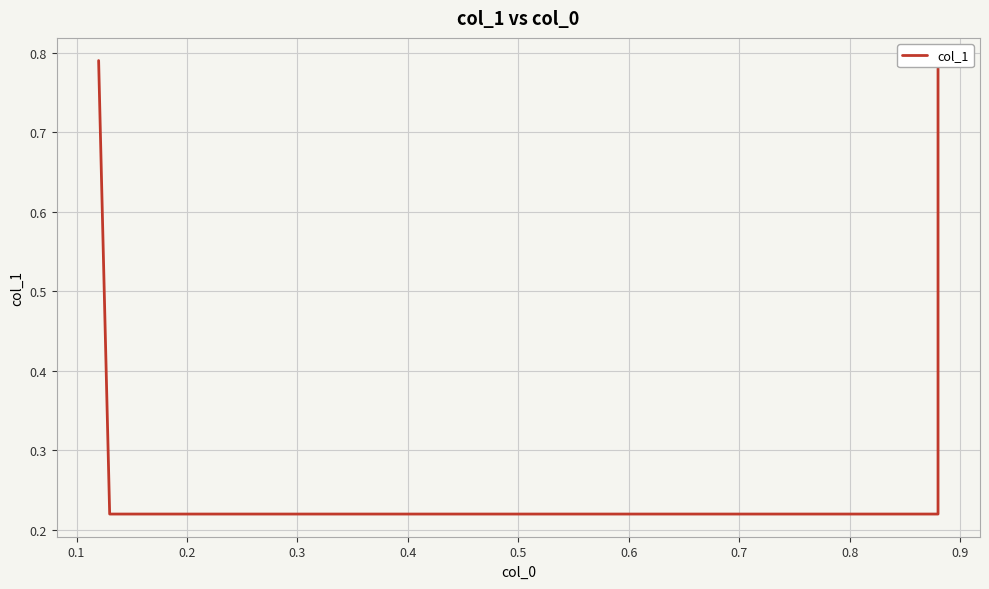

What is the smallest value displayed?

0.2